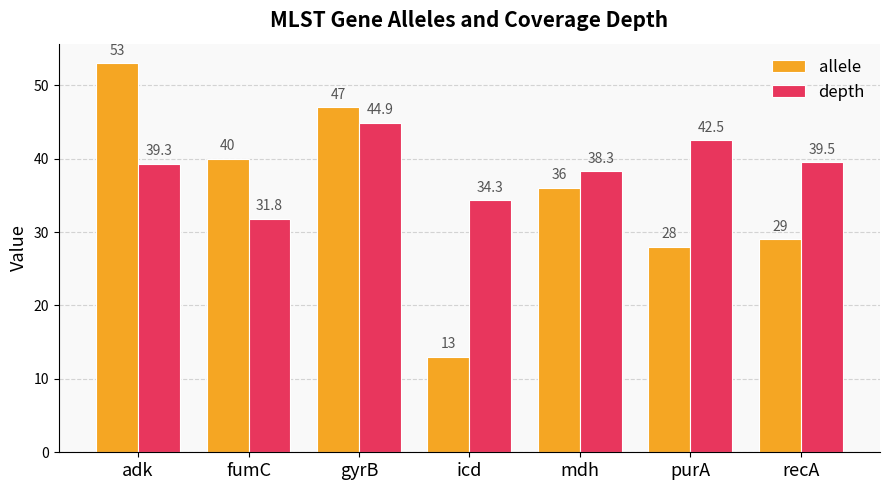

Between gyrB and mdh, which series saw the biggest shift?

allele